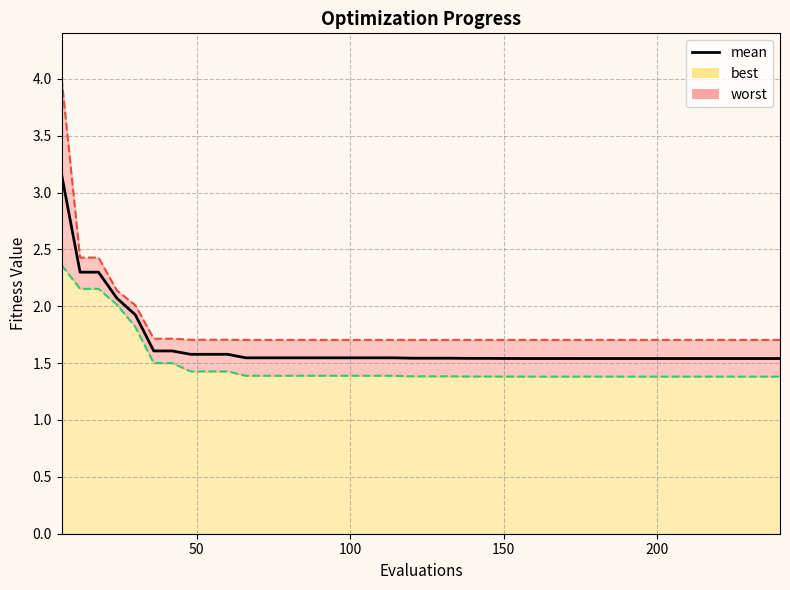

What is the greatest value displayed?

3.2